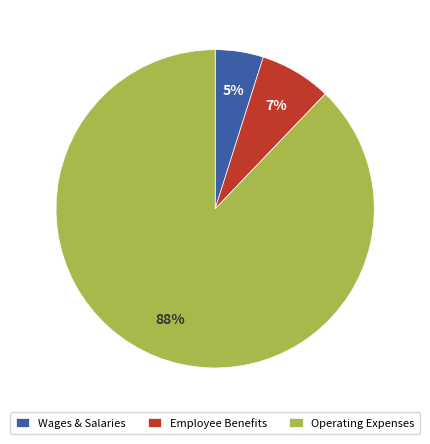

Is it true that Operating Expenses is 88% of the pie?

True